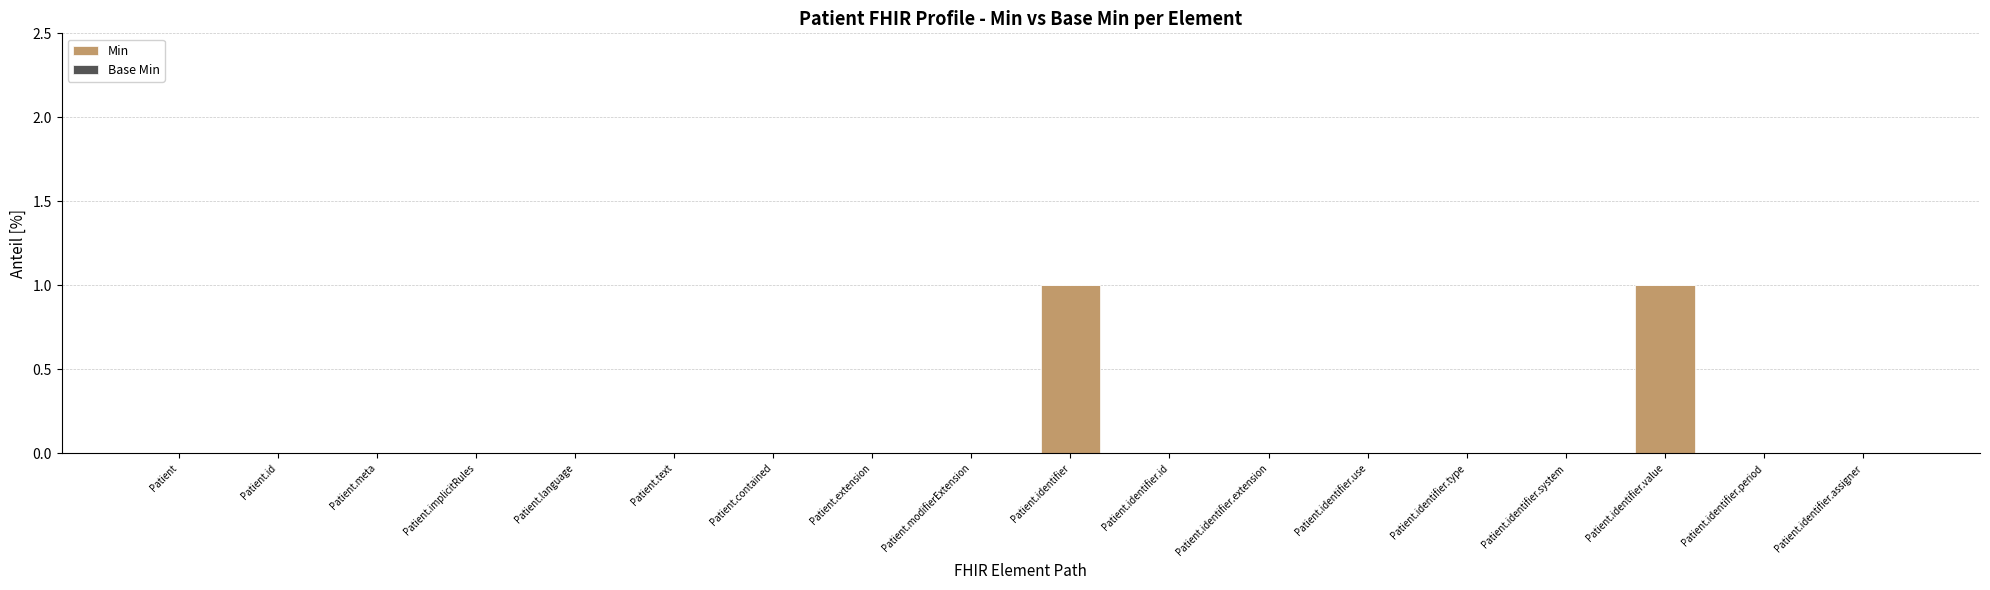

The value at Patient.contained is 0. True or false?

True